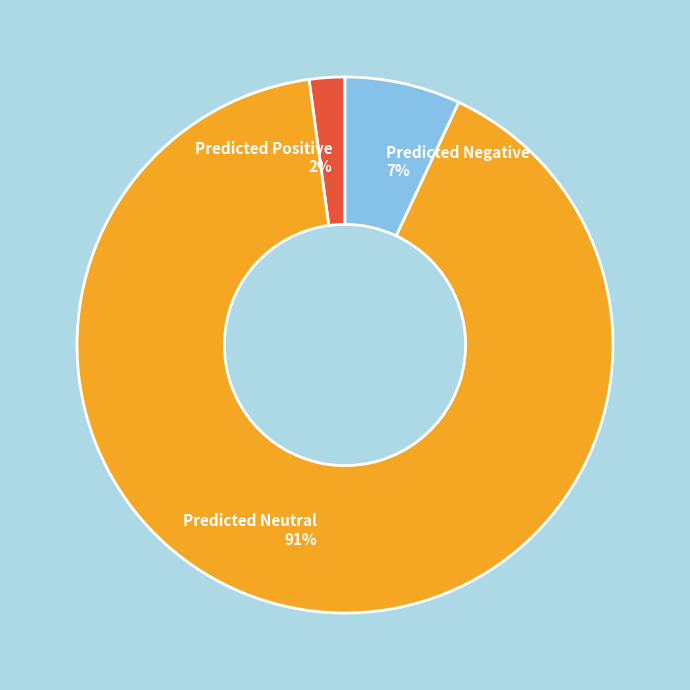

Which slice represents more than half of the pie?

Predicted Neutral